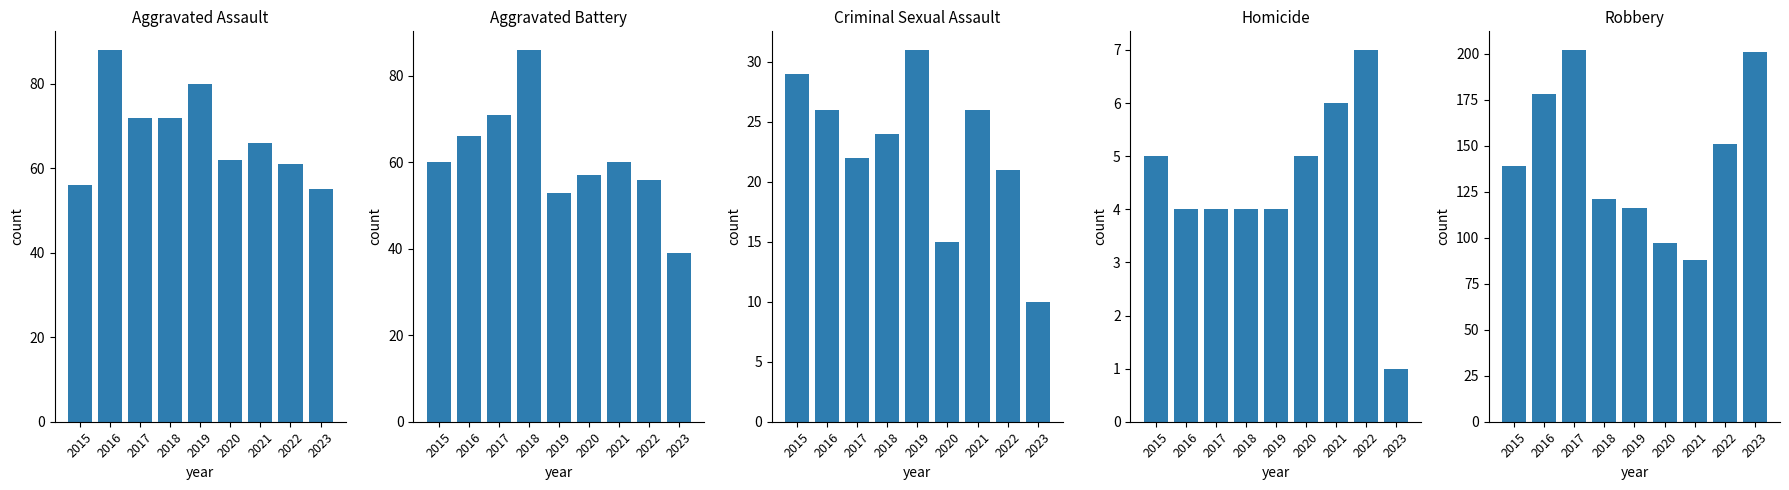

Which series has the largest range (max minus min)?

Robbery